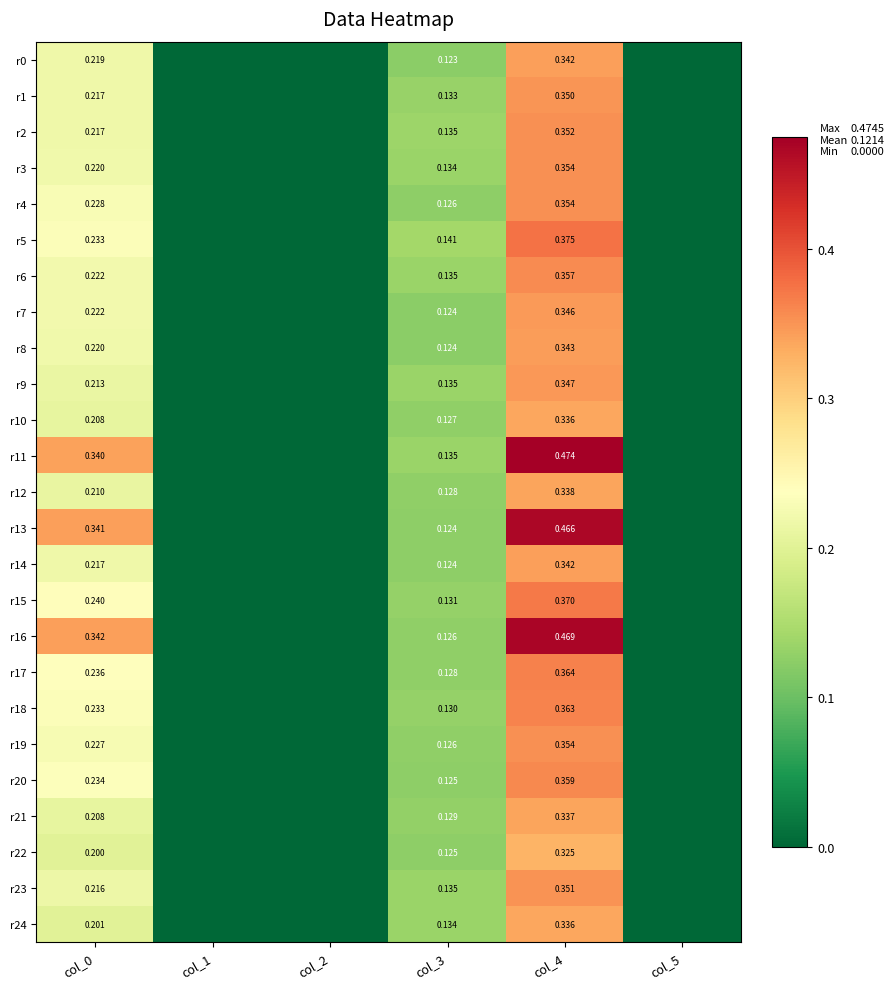

At which label is r8 closest to 0?

col_1